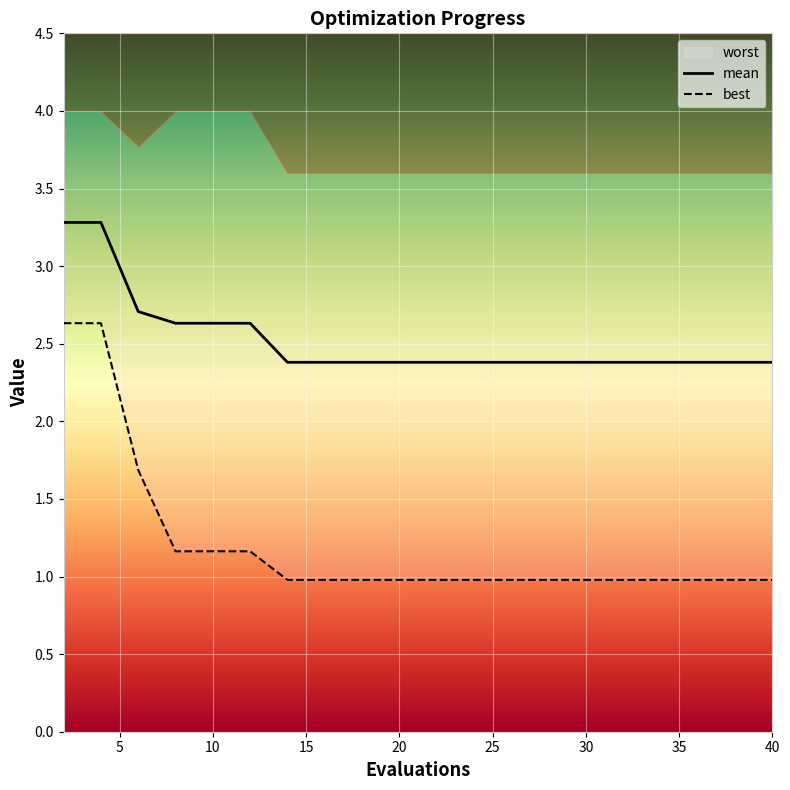

What is the maximum value for mean?

3.3